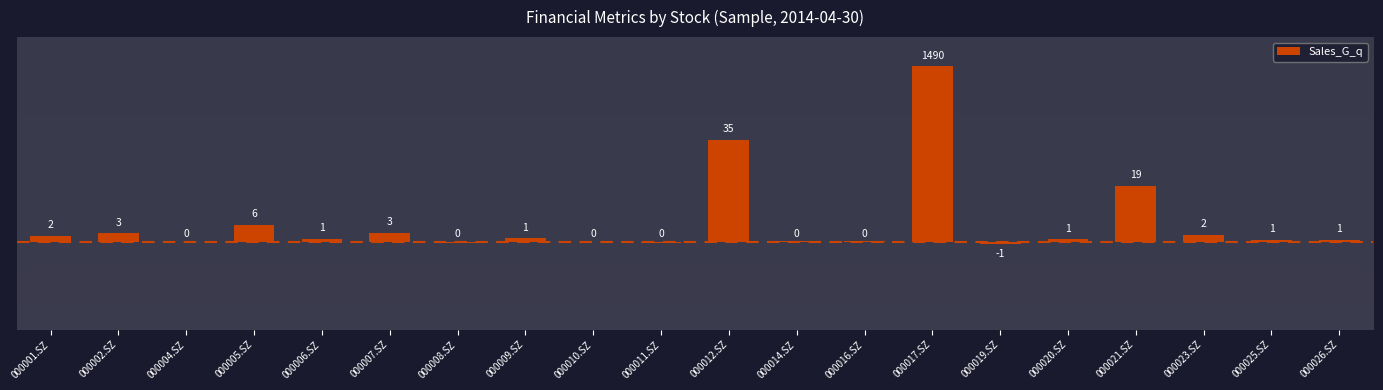

Which label corresponds to the largest value in the chart?

000017.SZ